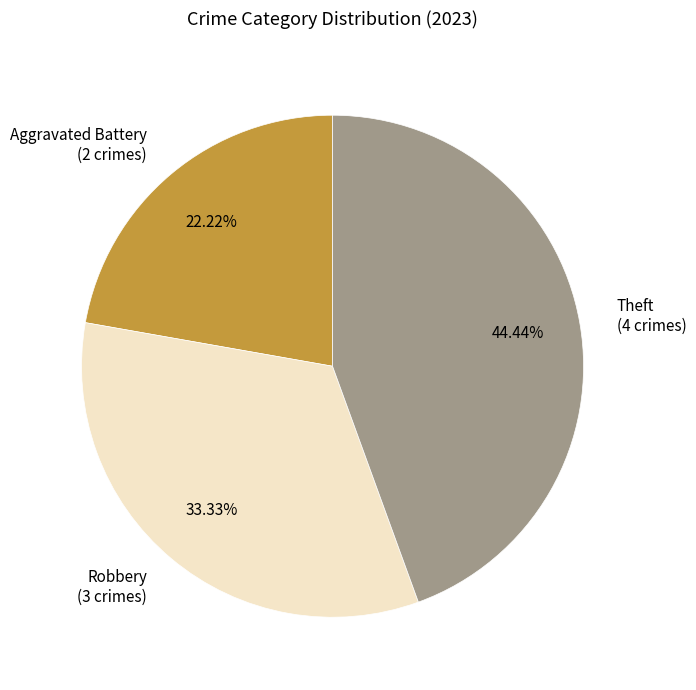

Rank the categories by value from lowest to highest.

Aggravated Battery (2 crimes), Robbery (3 crimes), Theft (4 crimes)